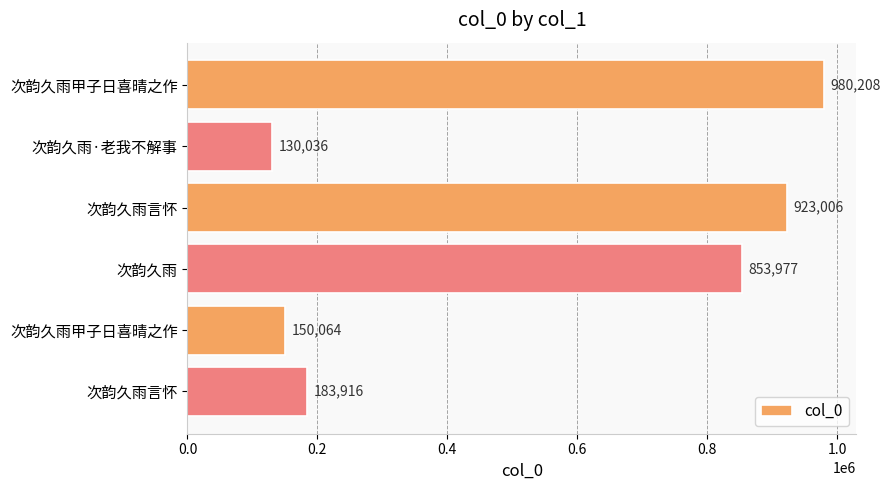

What is the sum of all values?

3221207